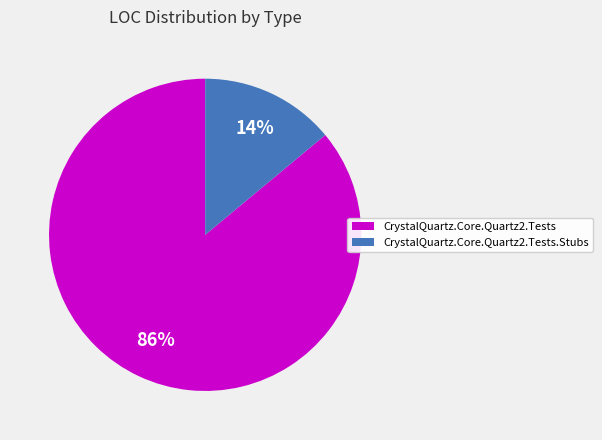

Which slice is the smallest?

CrystalQuartz.Core.Quartz2.Tests.Stubs